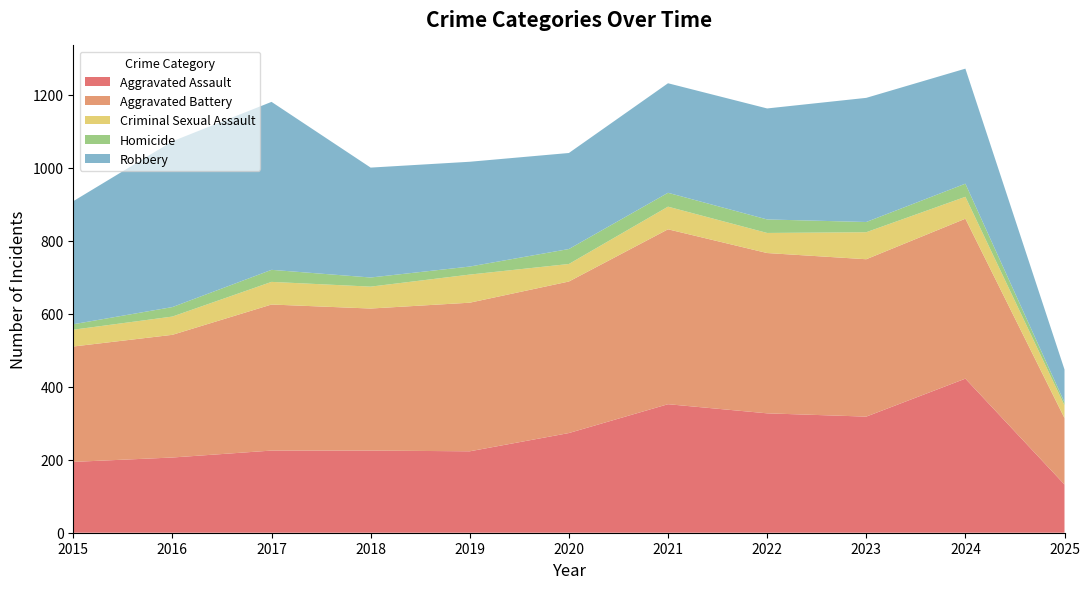

Reading left to right, transcribe all the data shown in this chart.

Aggravated Assault: 2015=194	2016=206	2017=225	2018=225	2019=223	2020=273	2021=352	2022=327	2023=318	2024=422	2025=132
Aggravated Battery: 2015=316	2016=336	2017=400	2018=389	2019=407	2020=415	2021=479	2022=439	2023=431	2024=438	2025=182
Criminal Sexual Assault: 2015=46	2016=50	2017=62	2018=60	2019=77	2020=48	2021=62	2022=55	2023=74	2024=60	2025=35
Homicide: 2015=15	2016=26	2017=33	2018=25	2019=22	2020=41	2021=38	2022=37	2023=28	2024=36	2025=8
Robbery: 2015=337	2016=454	2017=460	2018=301	2019=287	2020=263	2021=300	2022=304	2023=340	2024=315	2025=90